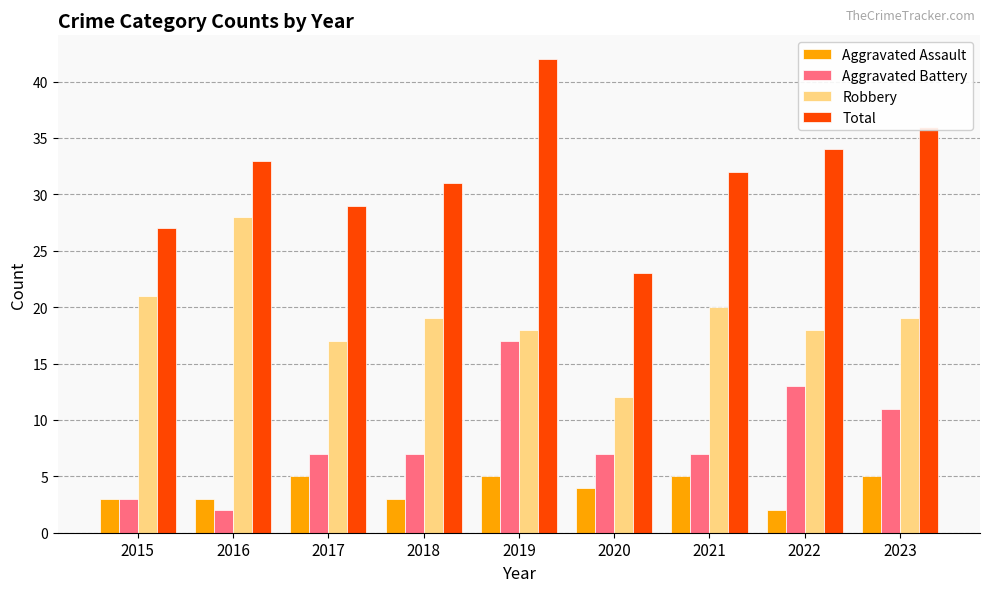

Is it true that Total equals 31 at 2018?

True